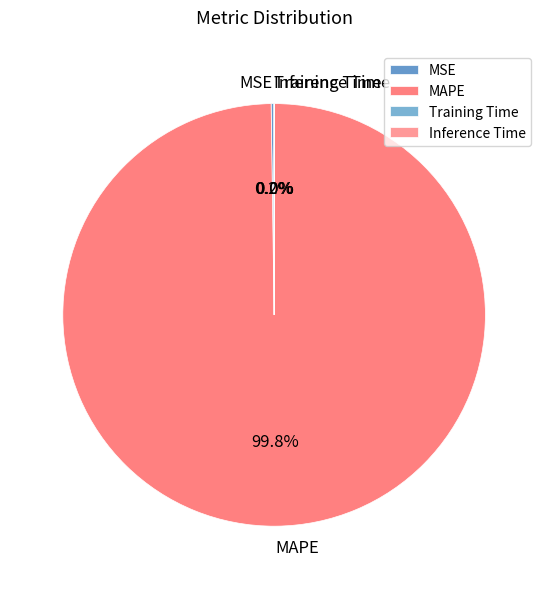

To the nearest percent, what is the average slice percentage?

25%